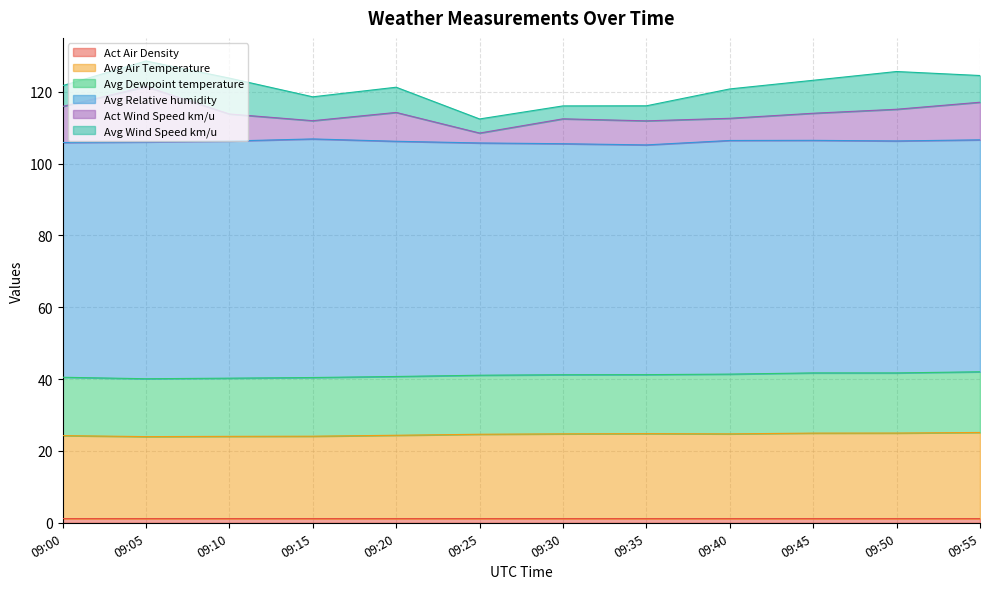

True or false: Avg Air Temperature has a value of 37.9 at 09:50.

False